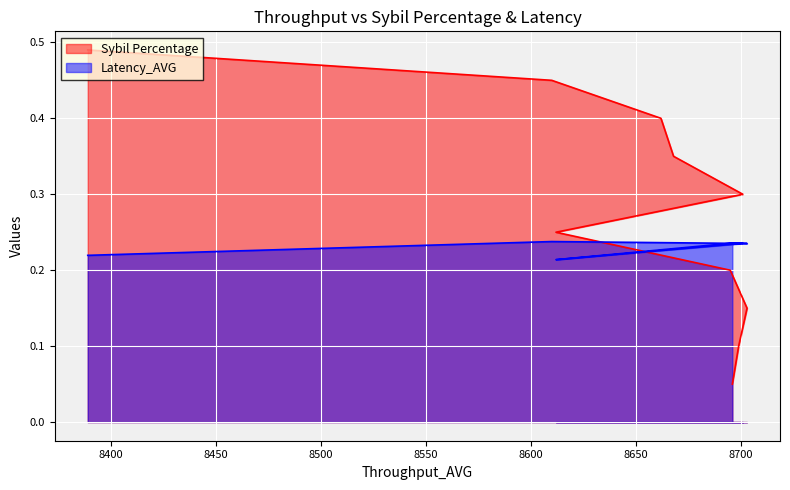

Which series ends up on top after the final intersection of Sybil Percentage and Latency_AVG?

Sybil Percentage